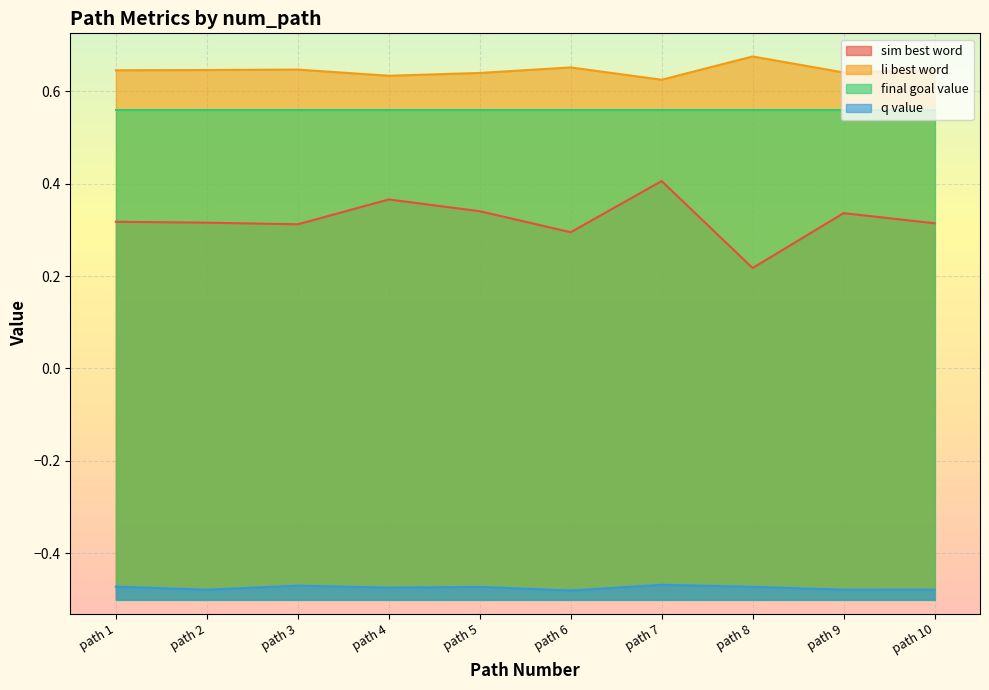

True or false: li_best_word and q_value cross at least once.

False